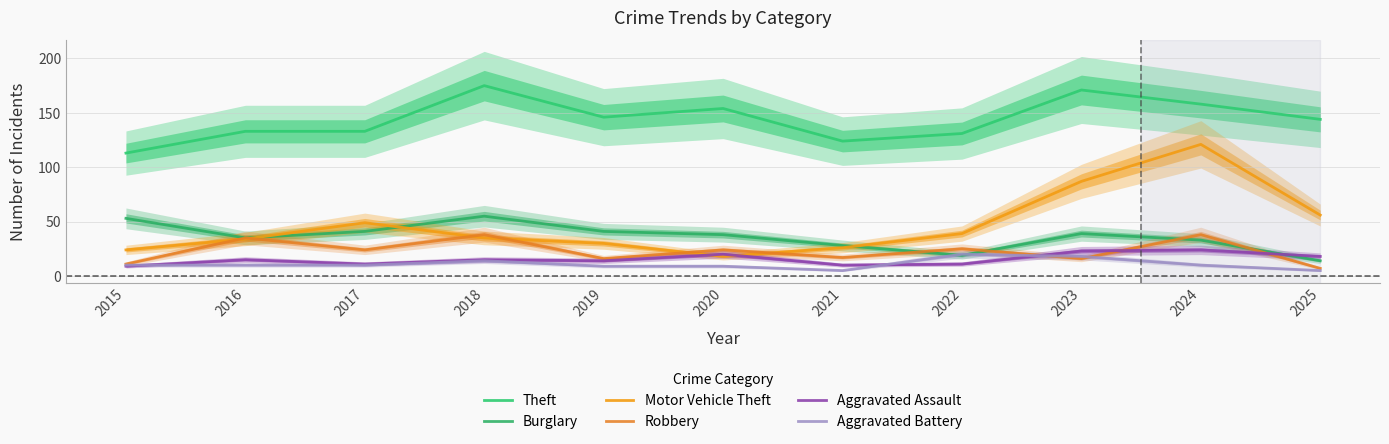

Which has a higher value, 2023 or 2022?

2023